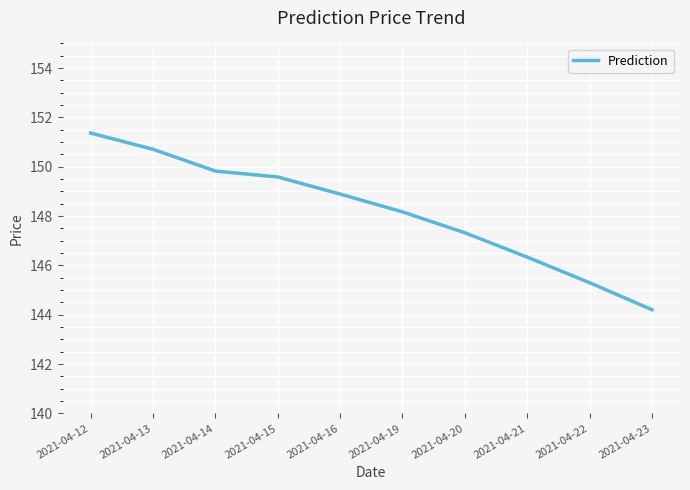

List the labels in order of value, smallest first.

2021-04-23, 2021-04-22, 2021-04-21, 2021-04-20, 2021-04-19, 2021-04-16, 2021-04-15, 2021-04-14, 2021-04-13, 2021-04-12